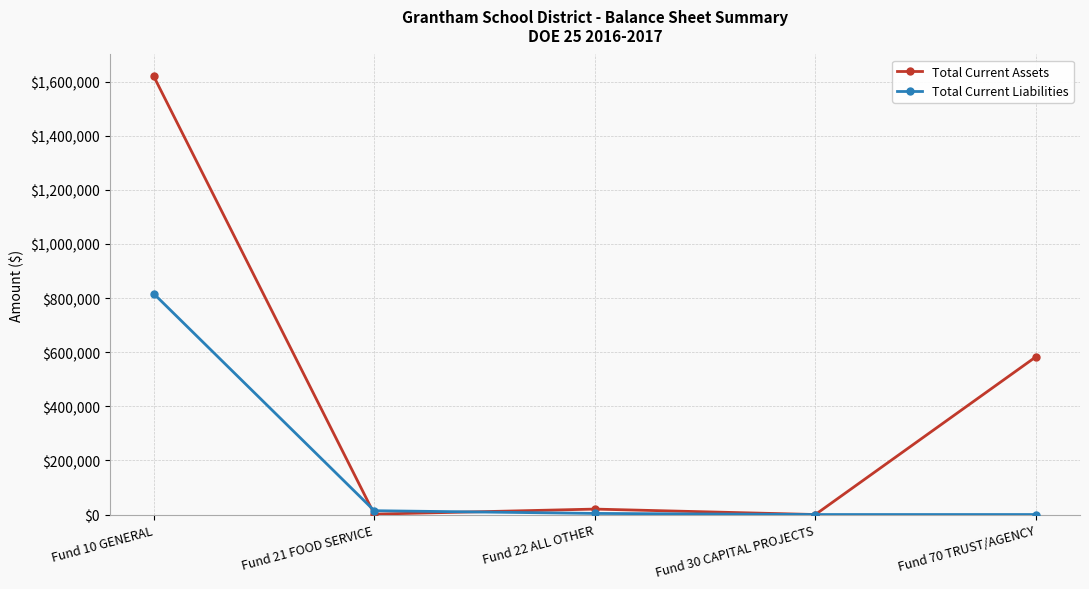

Which series has the largest total across all categories?

Total Current Assets